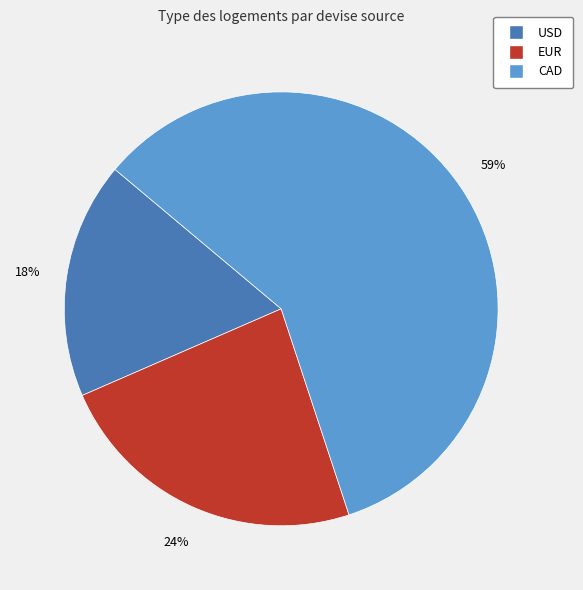

To the nearest percent, what percentage of the pie is USD?

18%